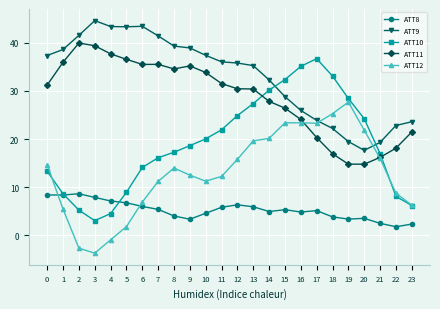

What is the spread (max minus min) of values at 6?

37.5